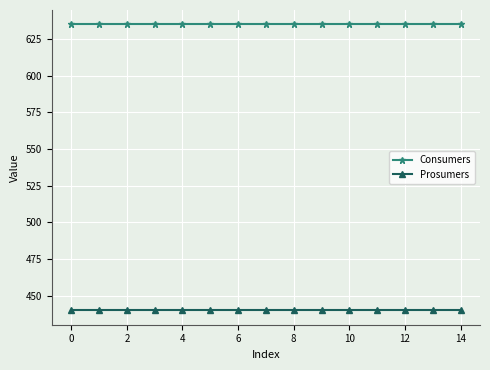

Which series has the largest total across all categories?

Consumers